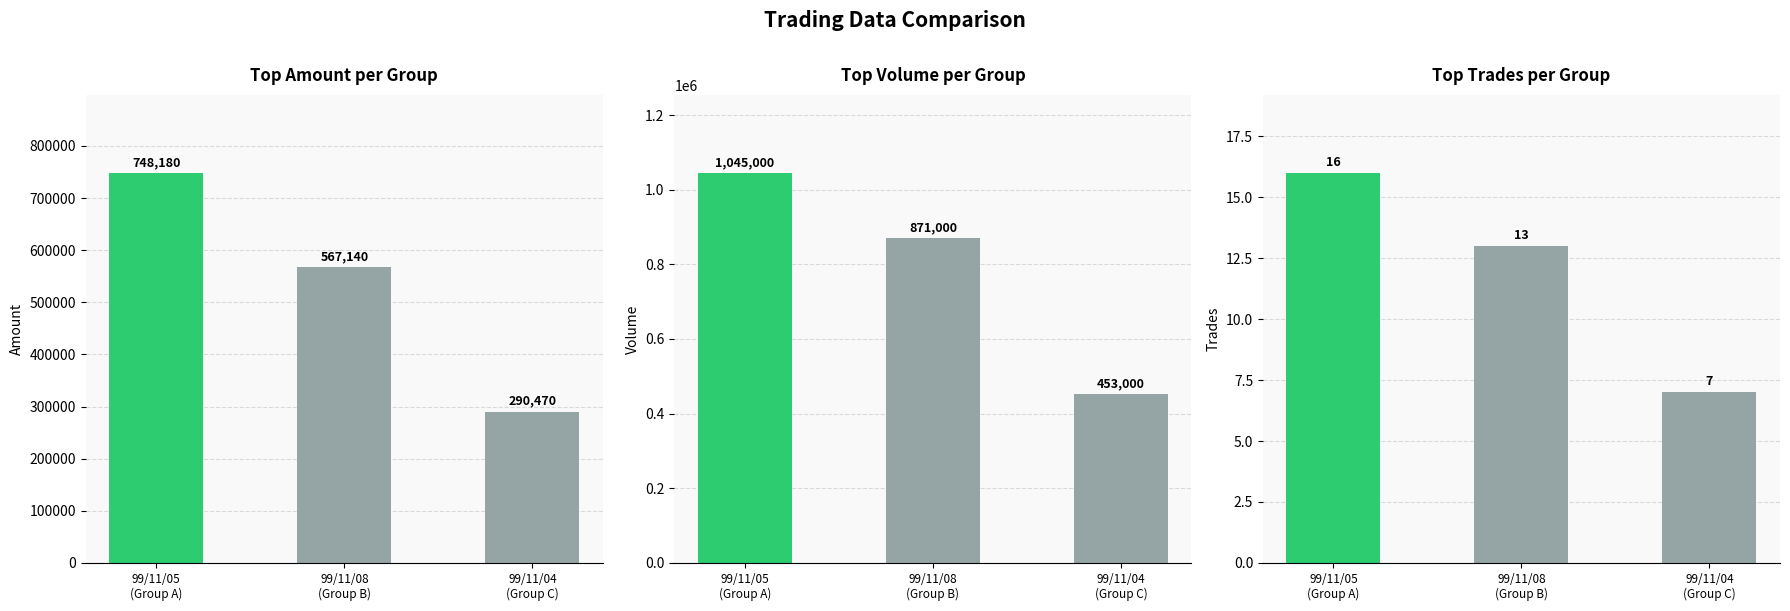

At which category is the sum across all series the highest?

99/11/05